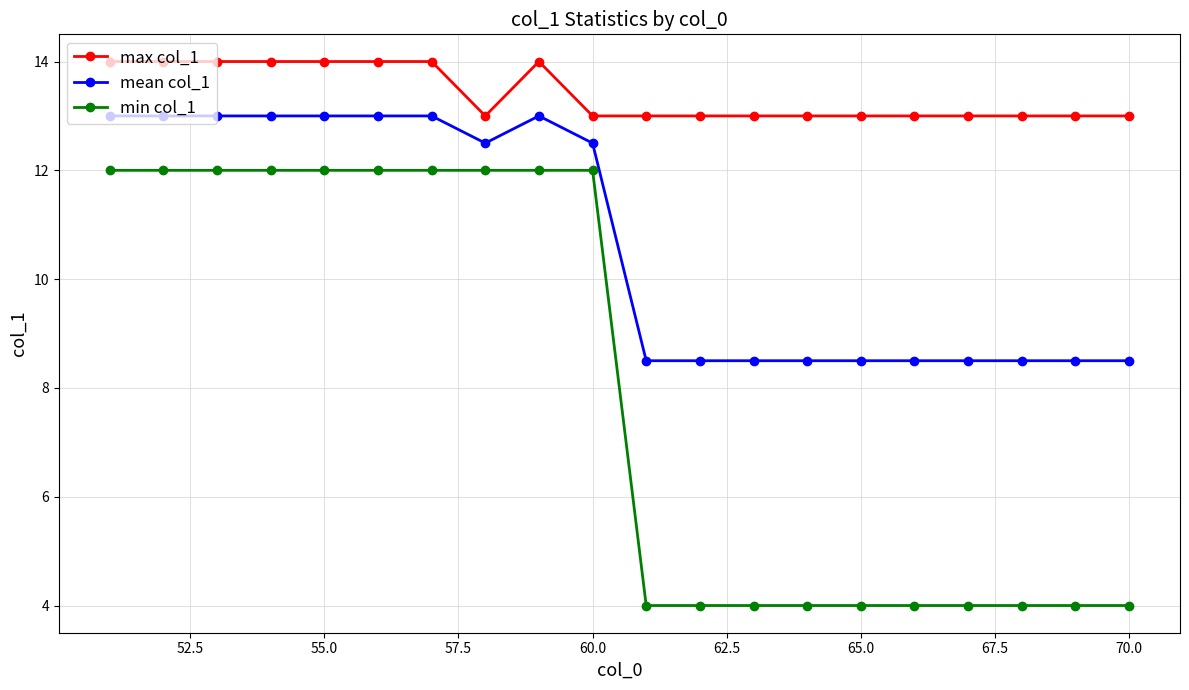

What is the highest value of the max col_1 series?

14.0